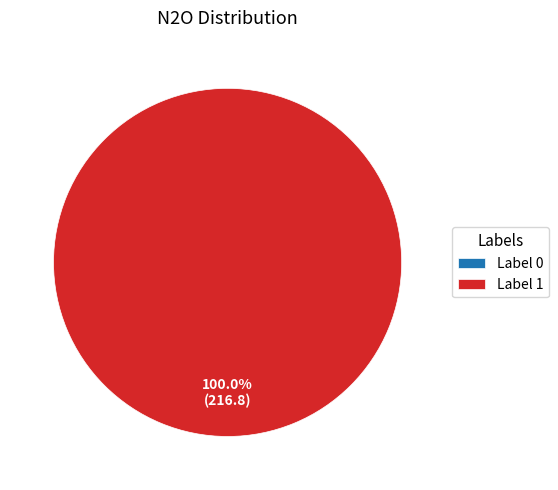

Which slice represents more than half of the pie?

1